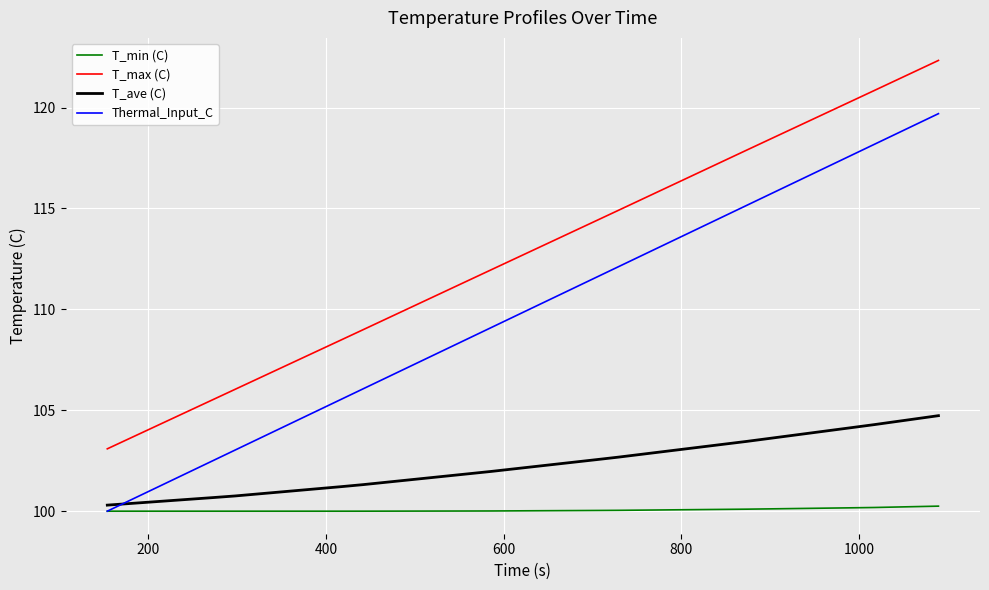

List the series in order of their peak value, highest first.

T_max (C), Thermal_Input_C, T_ave (C), T_min (C)